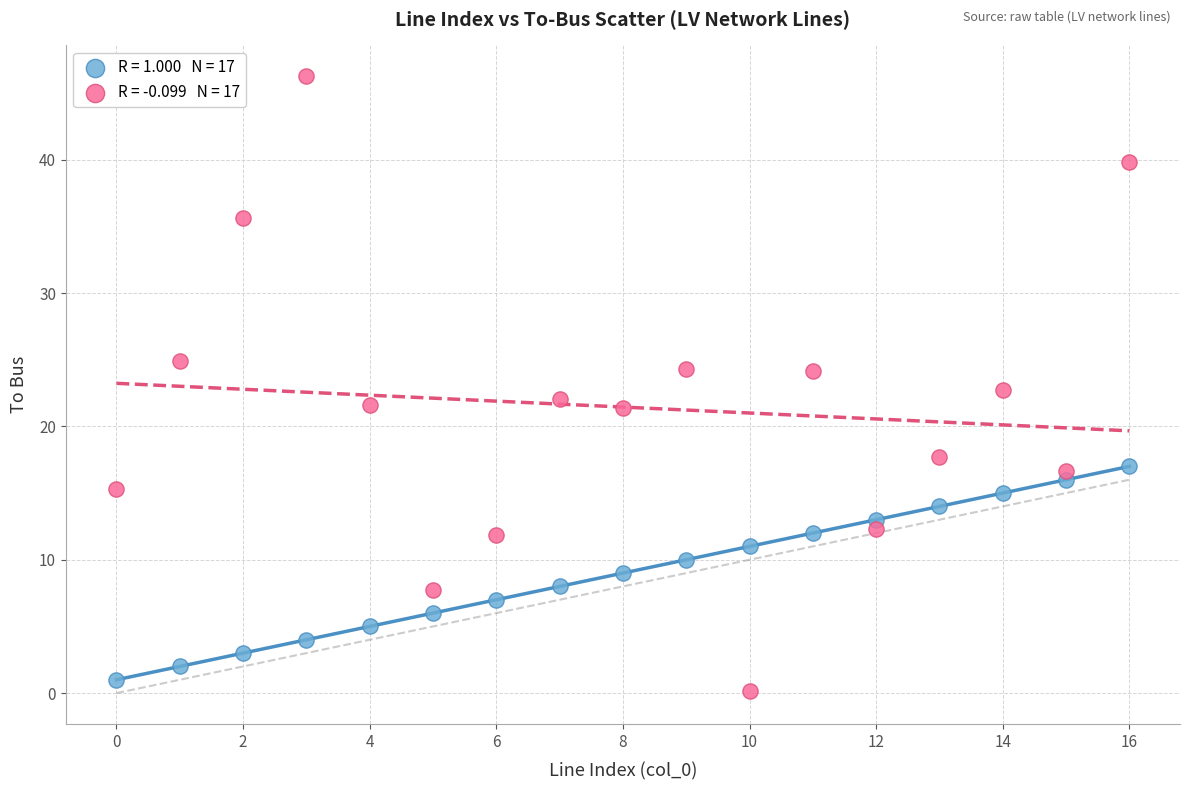

Across all data points, what is the range of Y values (max minus min)?

46.1